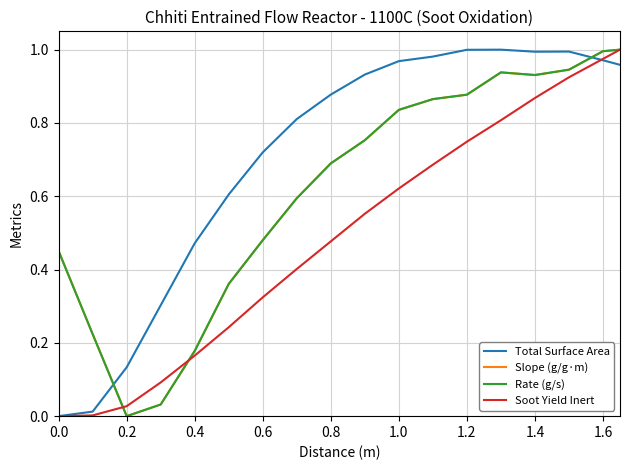

After their last crossing, which series has the higher values: Rate (g/s) or Total Surface Area?

Rate (g/s)